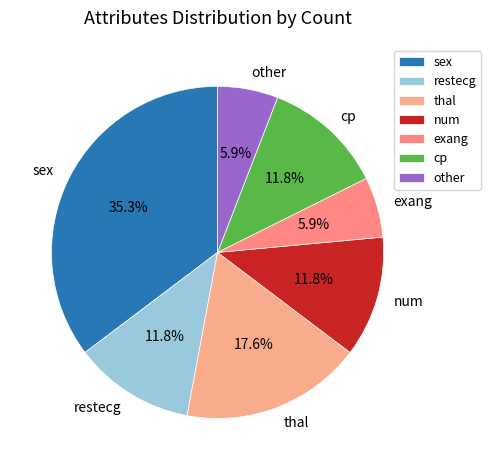

To the nearest percent, what is the combined percentage of num and sex?

47%